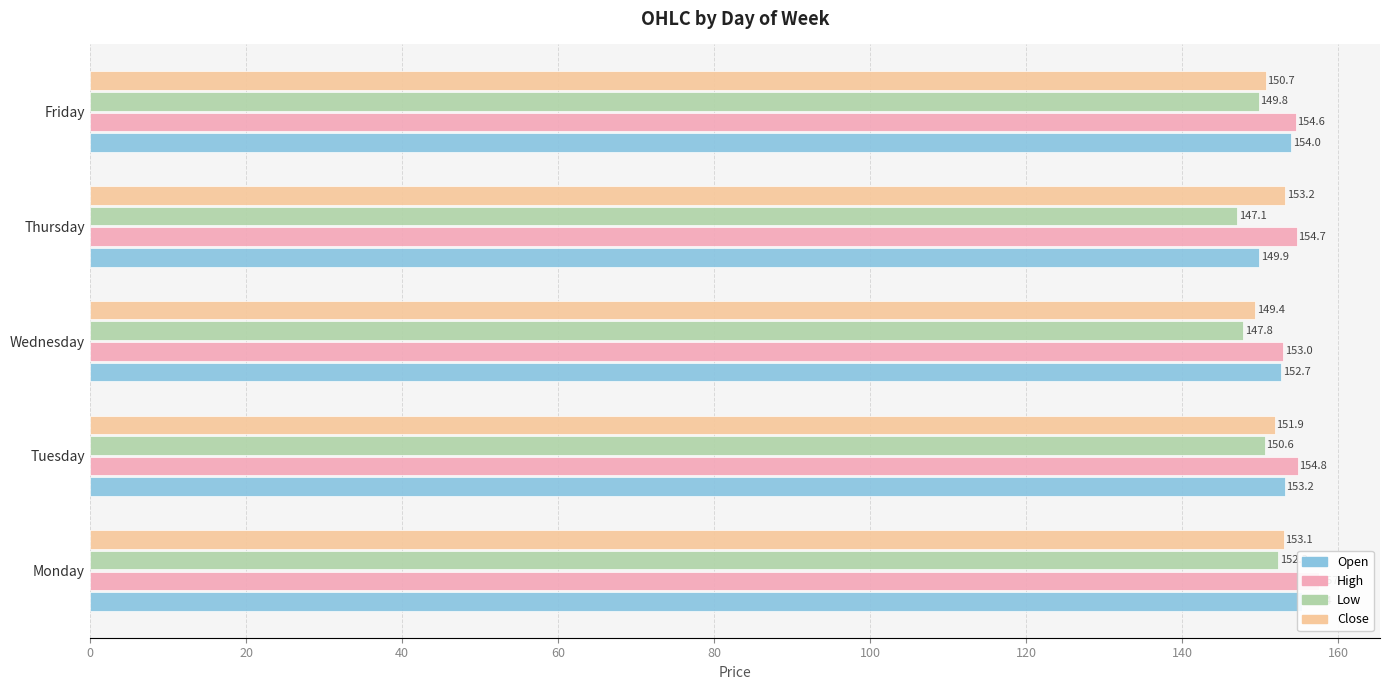

What is the value of the Low bar at the 2nd from the left?

150.6